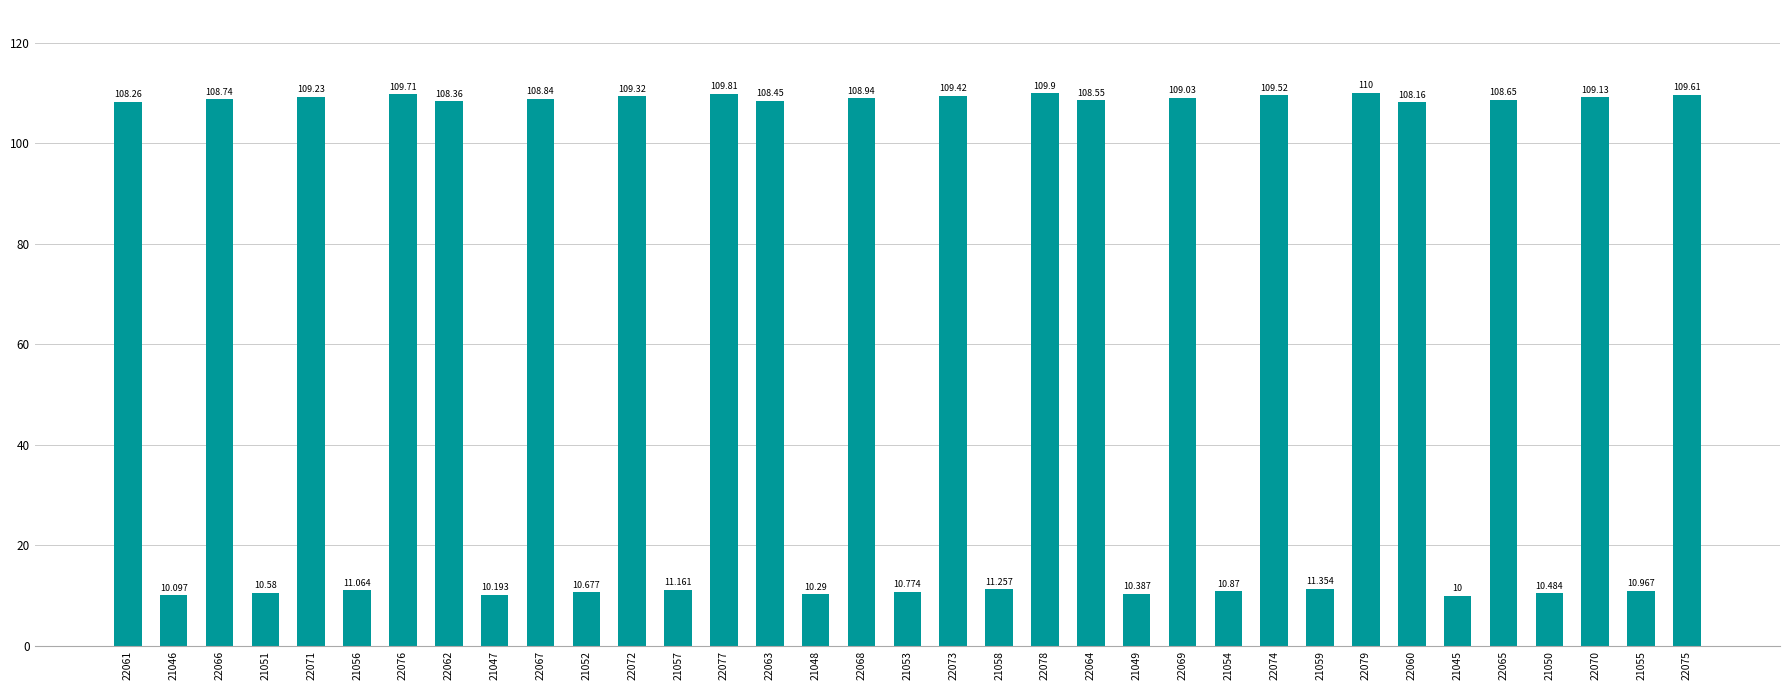

What position from the right is 22072?

24